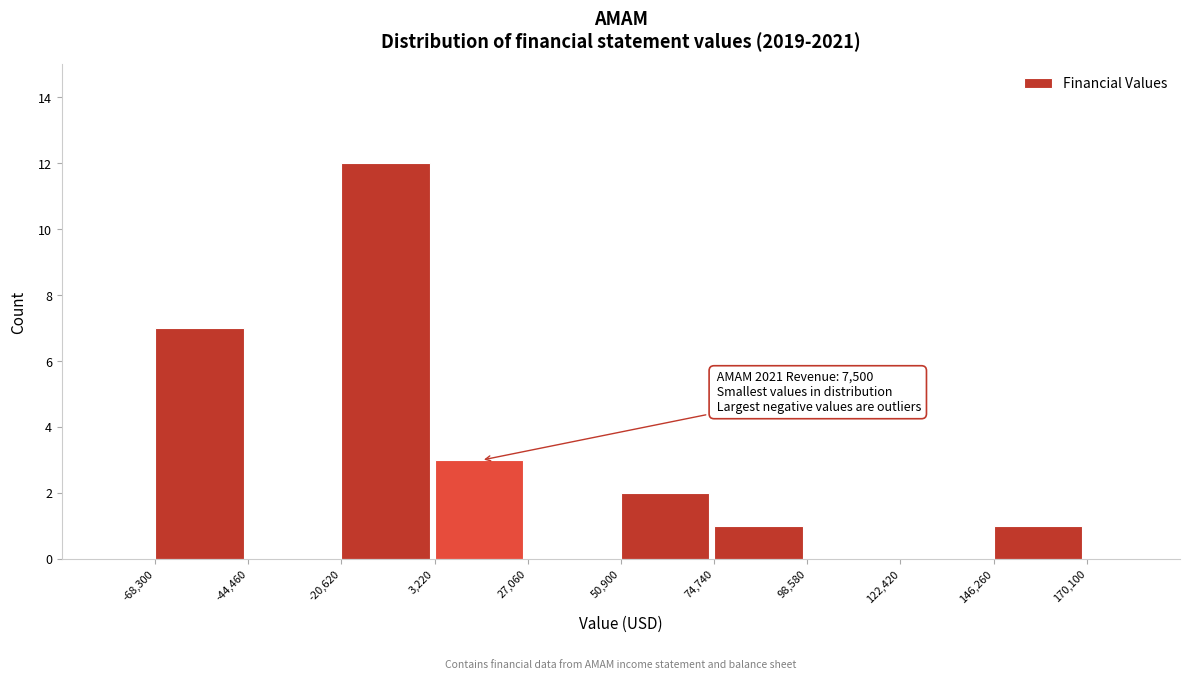

Over which range of the x-axis is the bar tallest?

-20,620 to 3,220